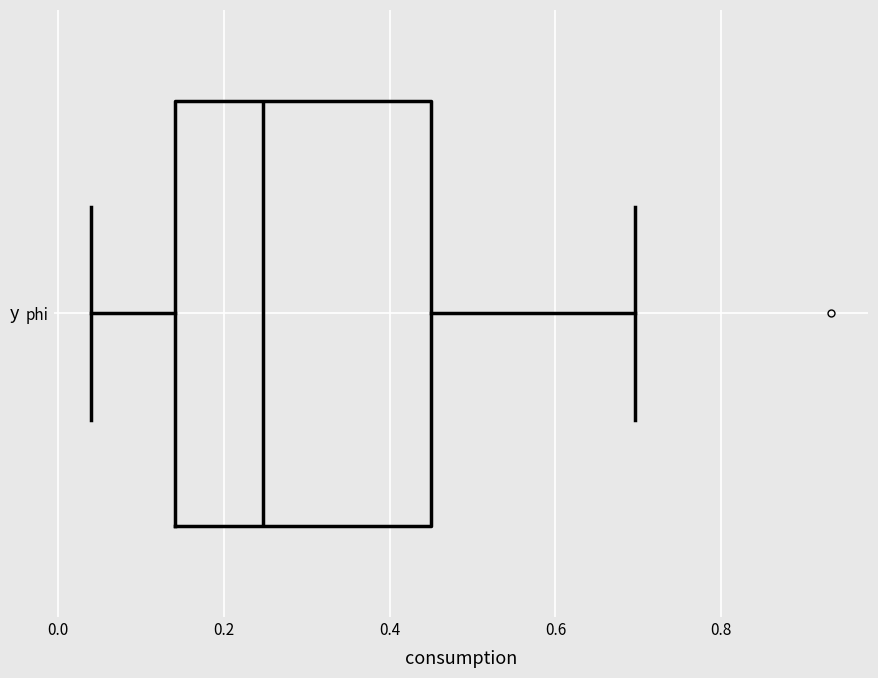

Where is the right edge of the box for phi on the x-axis? The values are not printed on the chart, so give them approximately, as read against the axis.

0.44